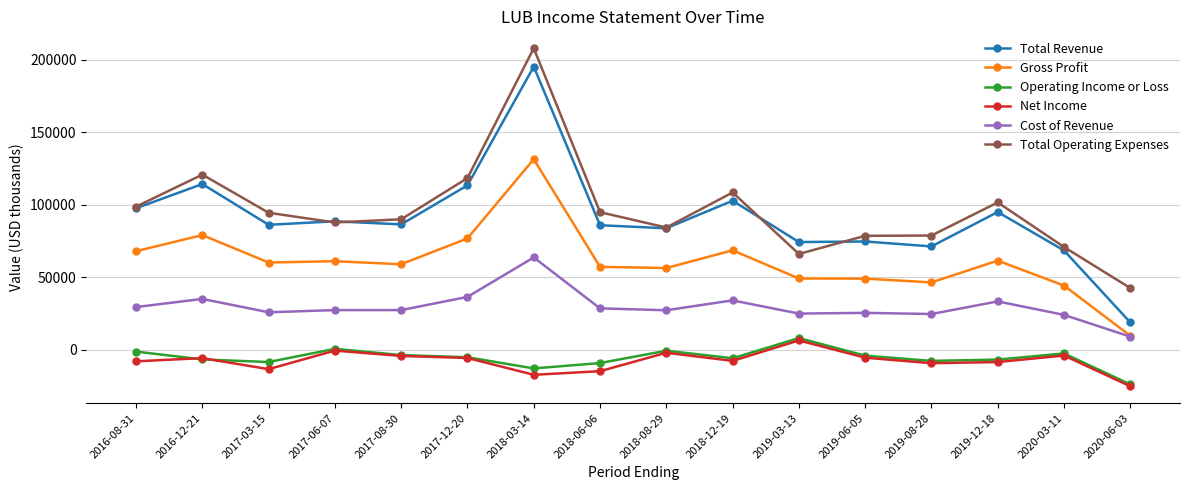

Which label corresponds to the largest value in the chart?

2018-03-14